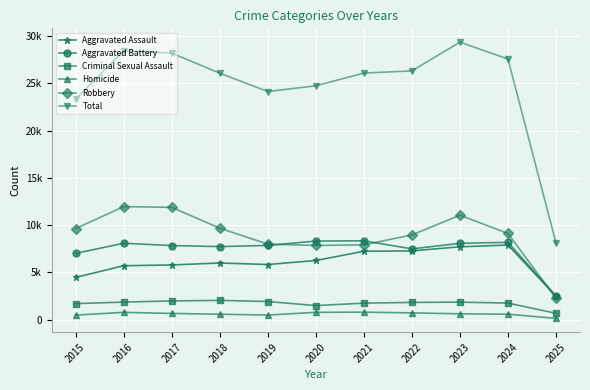

Is the value of Criminal Sexual Assault at 2018 greater than the value of Aggravated Battery at 2015?

No